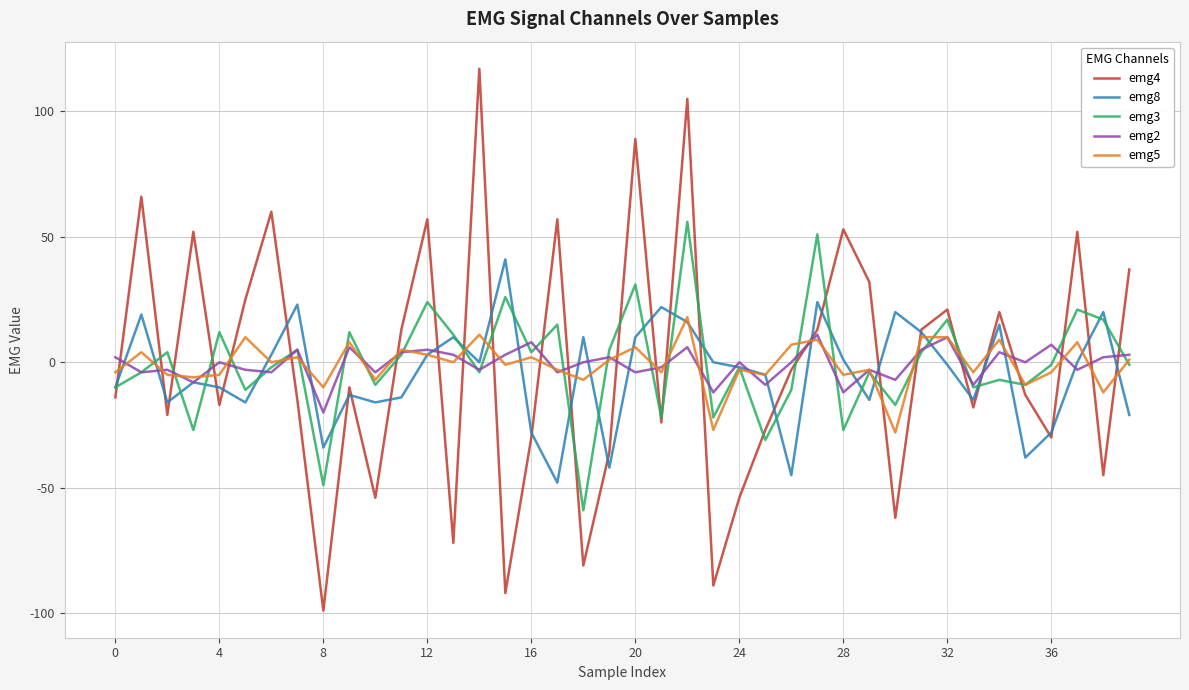

Does the chart display data point markers on the line(s)?

No